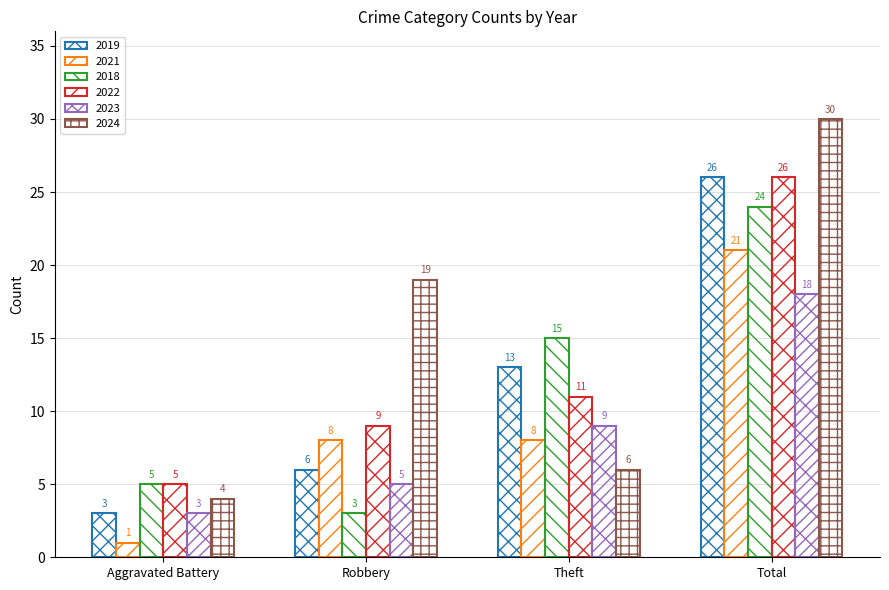

What position from the right is Aggravated Battery?

4